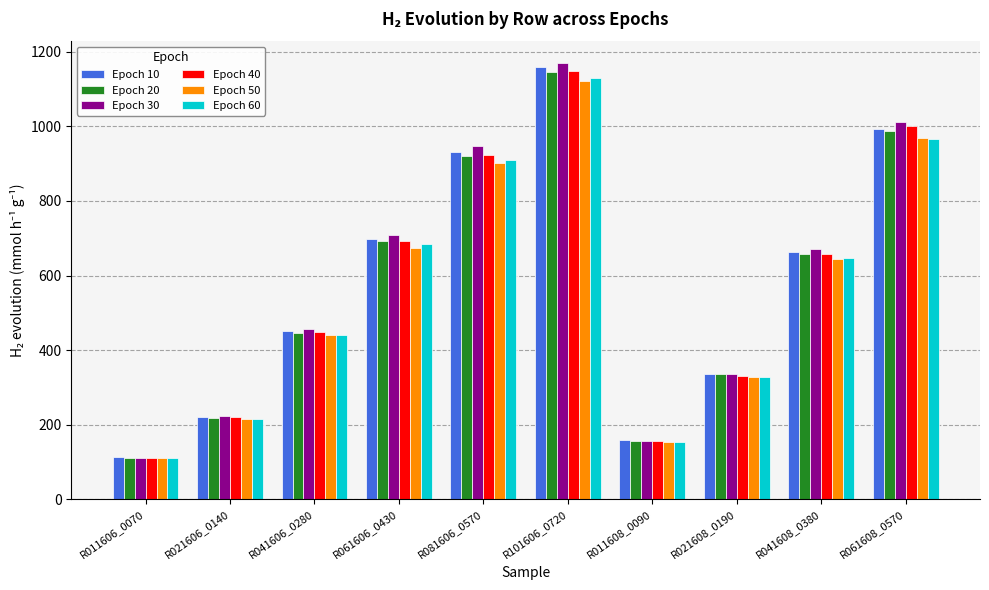

At which label does Epoch 20 reach its minimum?

R011606_0070